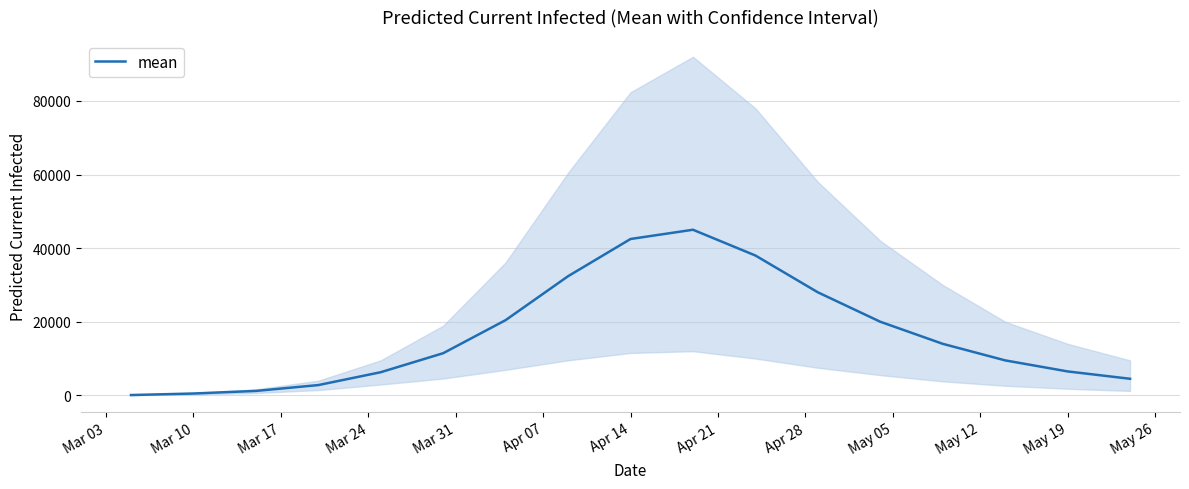

The value of mean at May 19 is 6500. True or false?

True